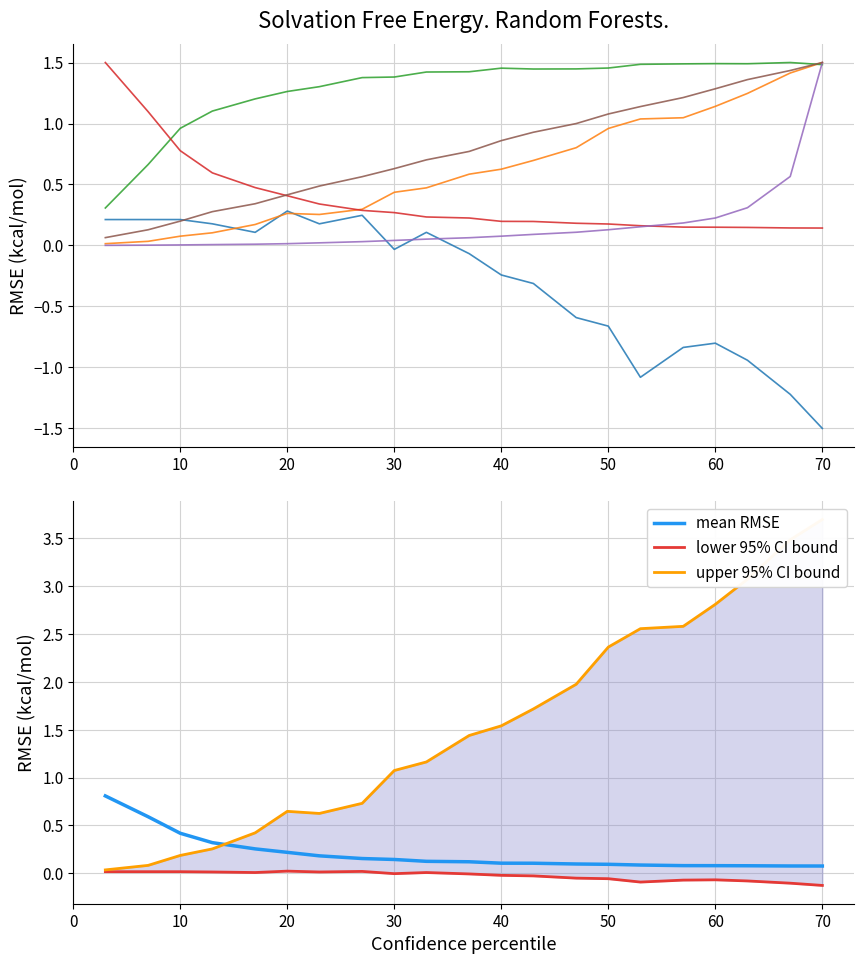

What is the highest value of the mean RMSE series?

0.8